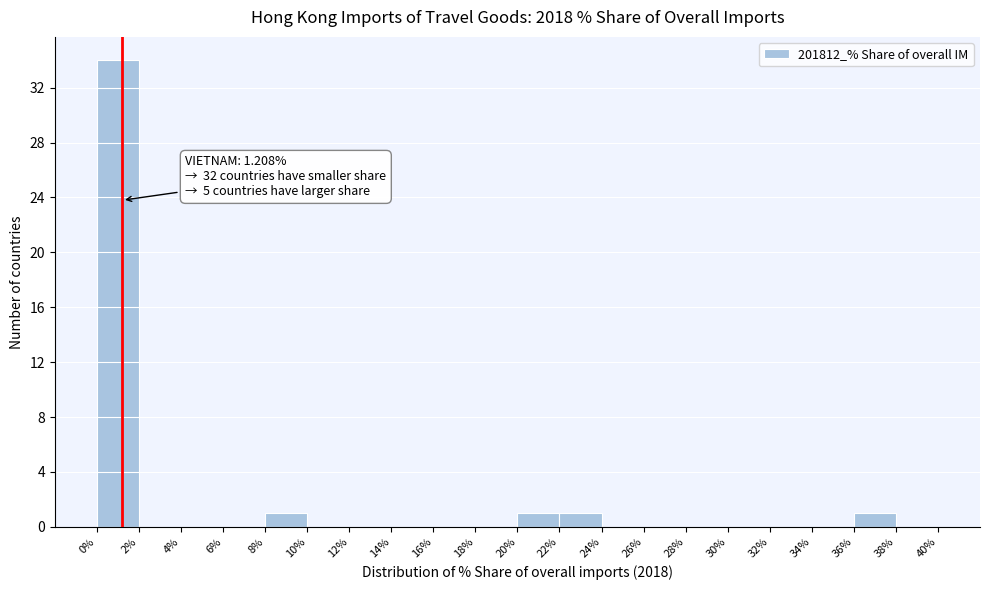

Which range on the x-axis has the tallest bar?

0% to 2%